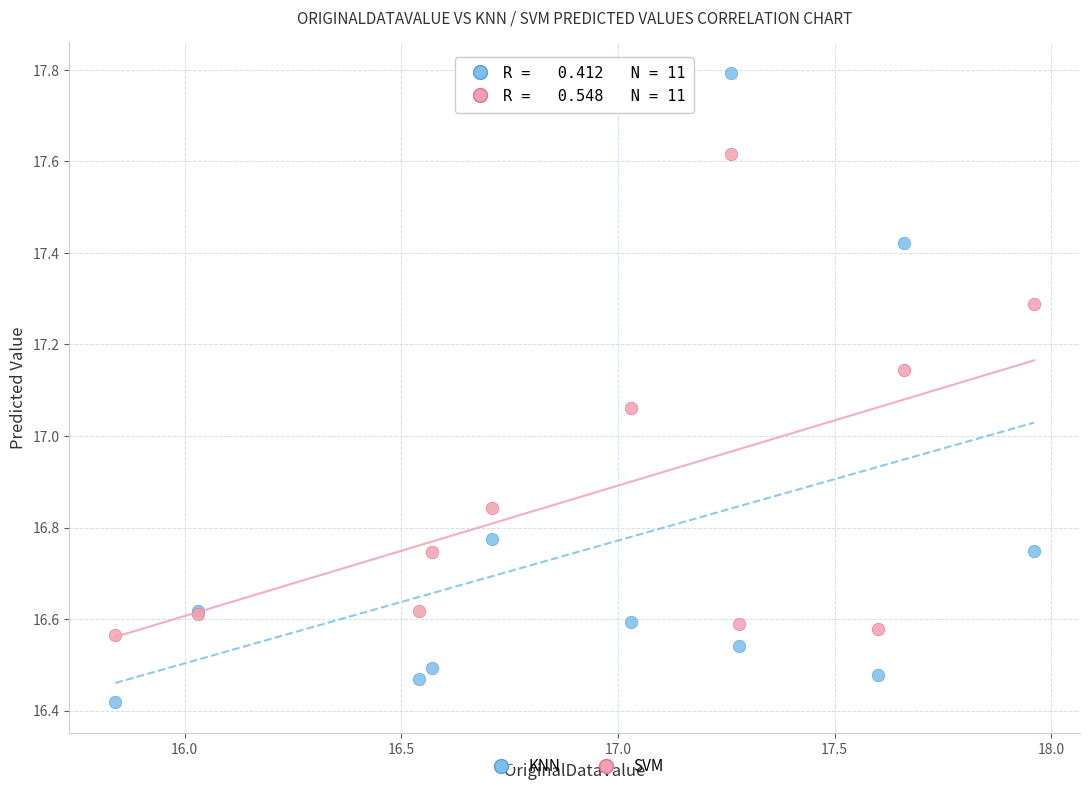

Which series contains the lowest Y value?

KNN